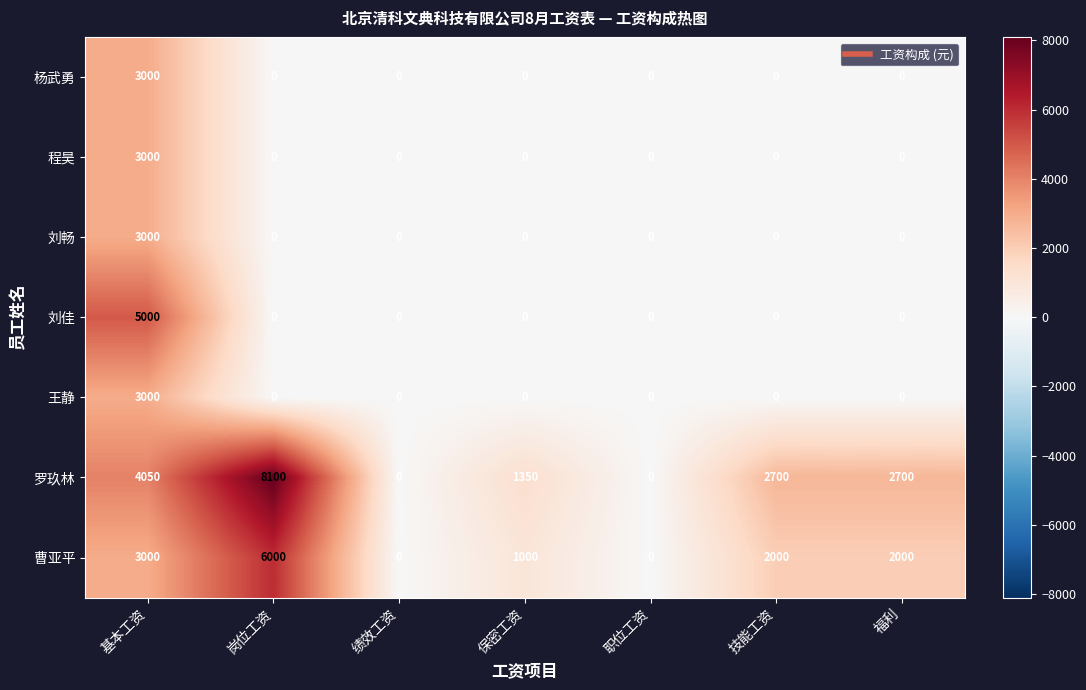

What is the greatest value displayed?

8100